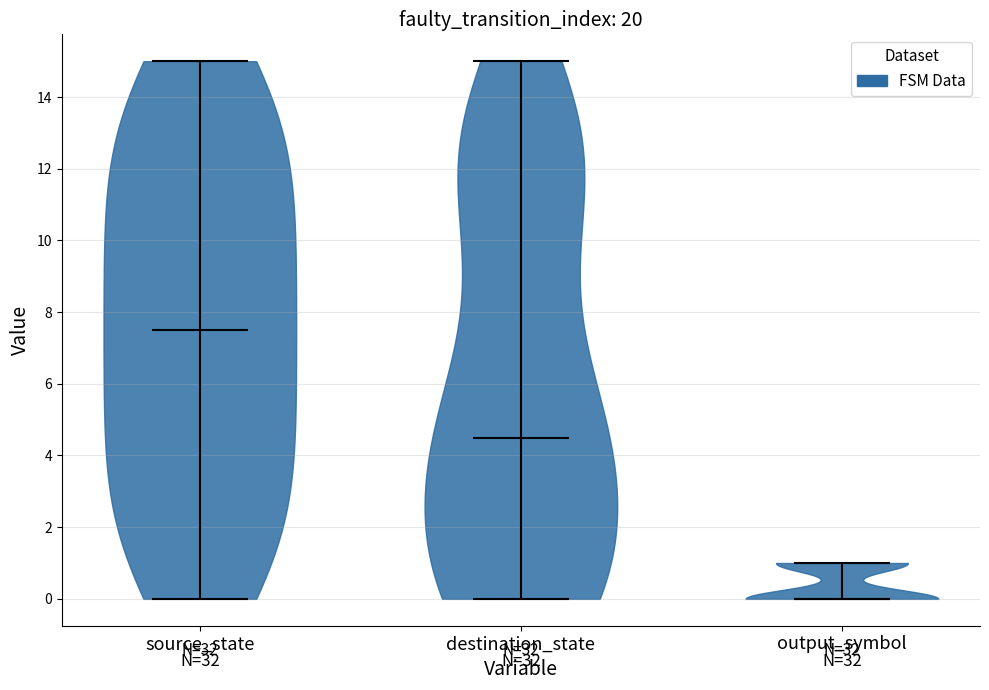

Where does the median line of the violin for destination_state sit on the y-axis? The values are not printed on the chart, so give them approximately, as read against the axis.

4.6